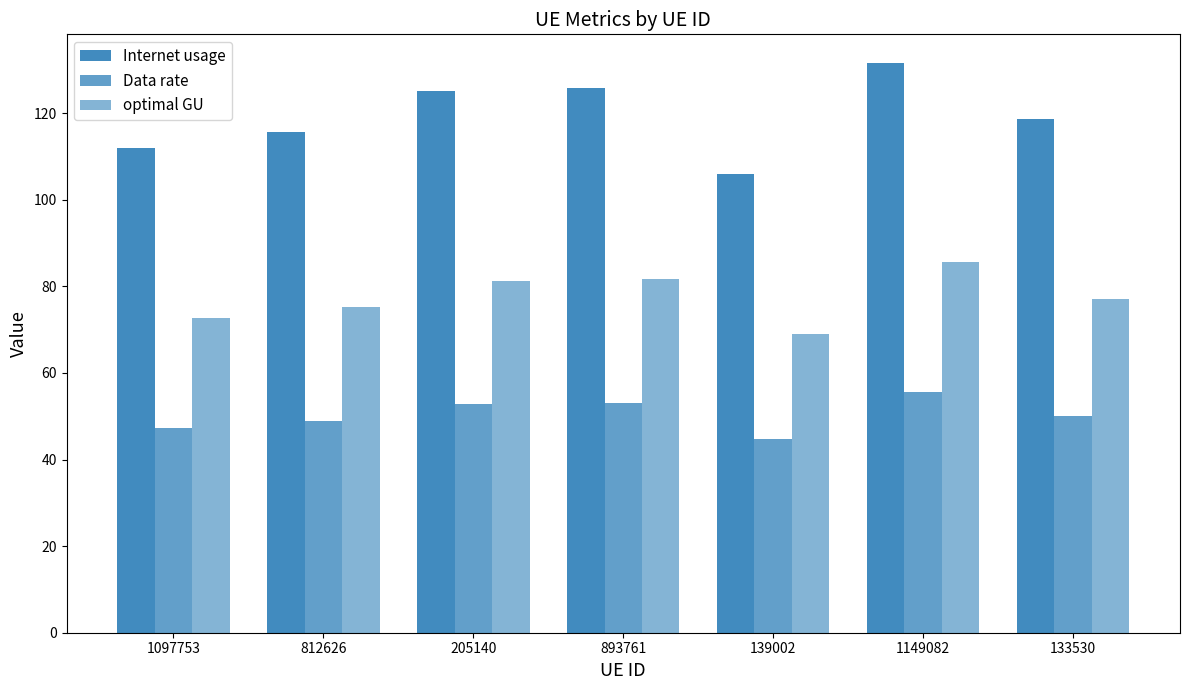

What is the difference between the maximum and minimum values in the Internet usage series?

25.6